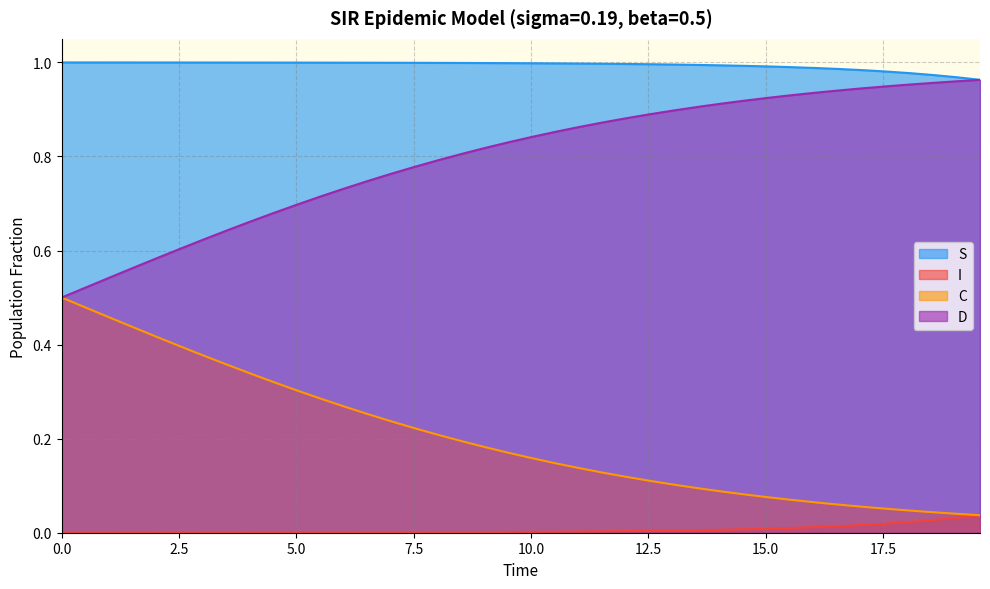

True or false: D and I intersect in this chart.

False